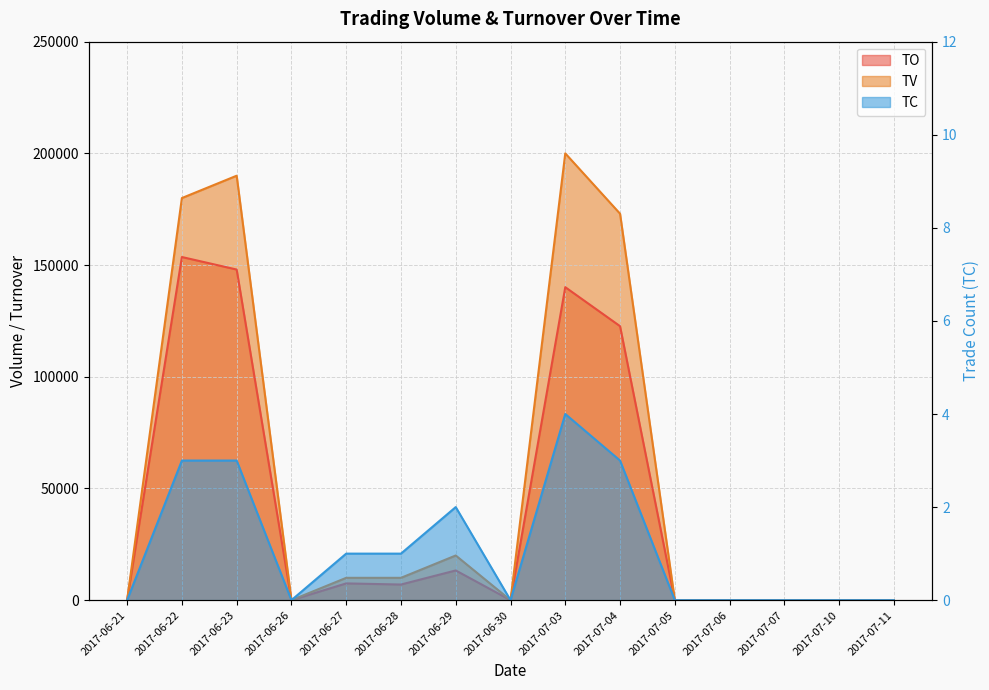

Which series has the widest spread of values?

TV